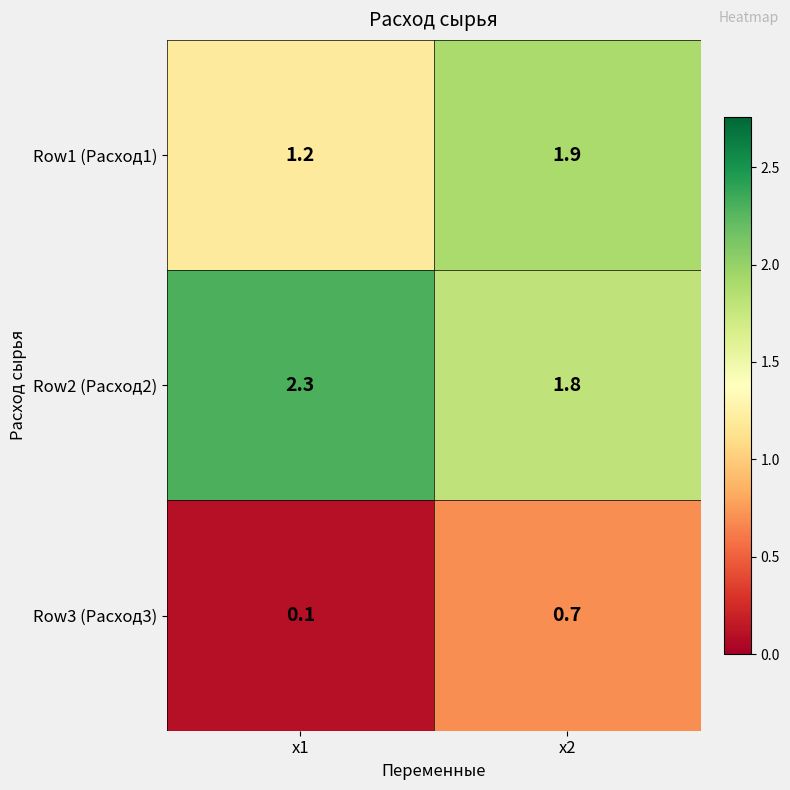

Reading left to right, extract all data points from this chart.

Row1 (Расход1): x1=1.2	x2=1.9
Row2 (Расход2): x1=2.3	x2=1.8
Row3 (Расход3): x1=0.1	x2=0.7